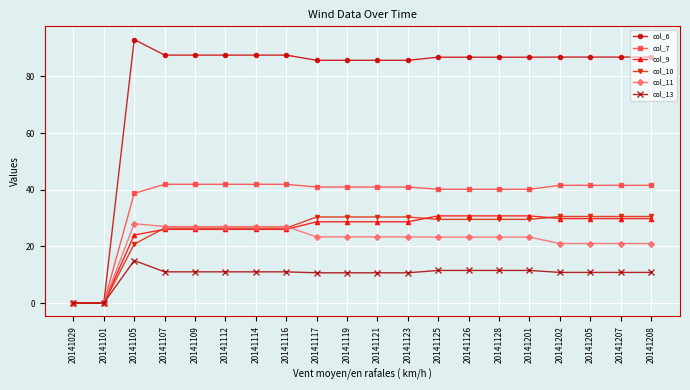

What is the maximum value shown in the chart?

93.0